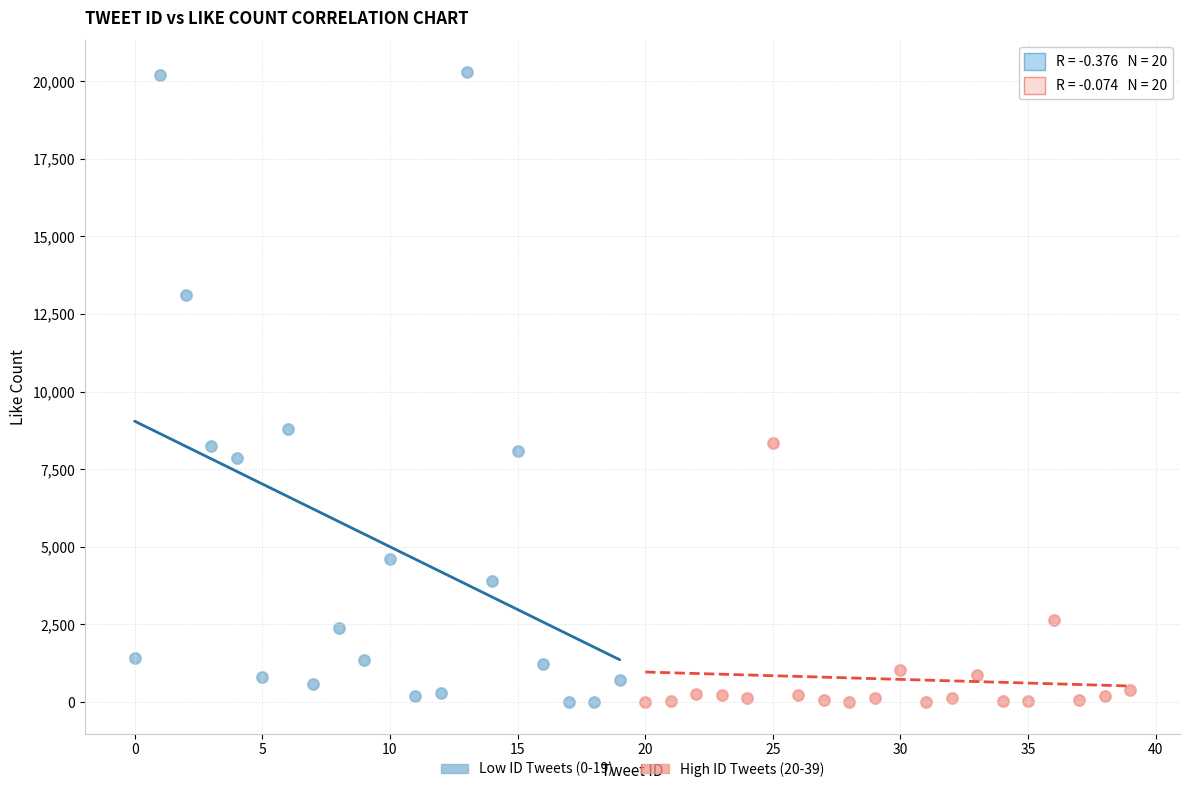

Which series has the widest spread of Y values?

Low ID Tweets (0-19)